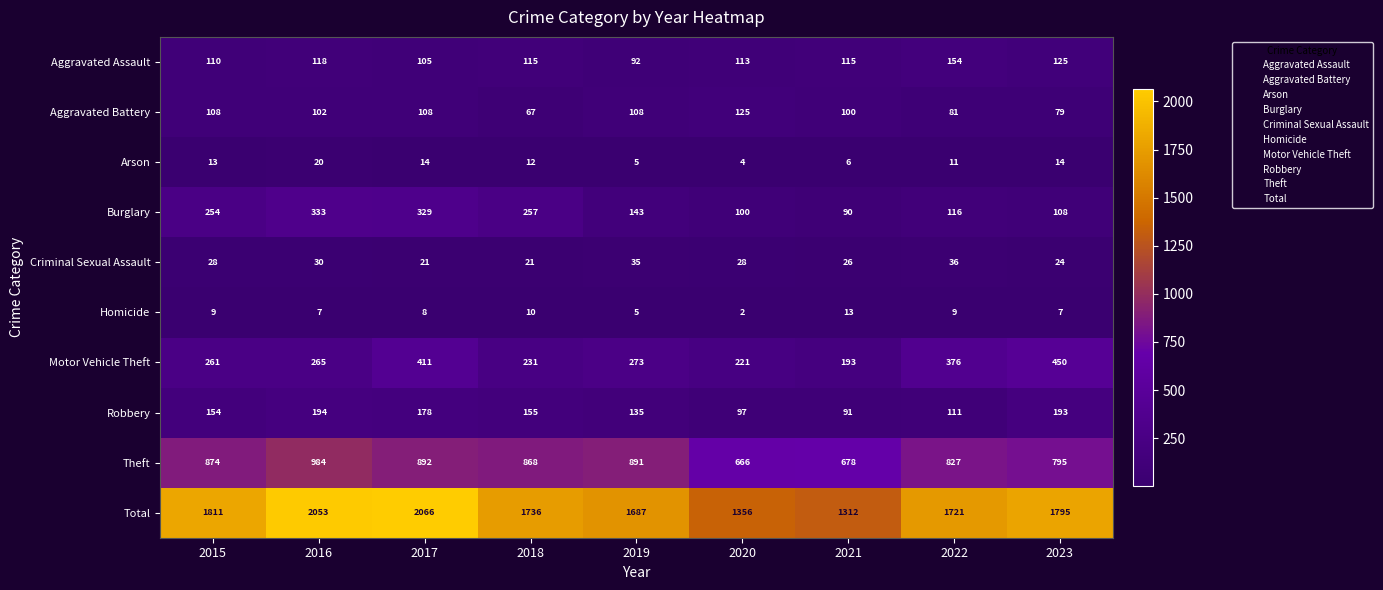

What is the sum of the Homicide values at 2020 and 2015?

11